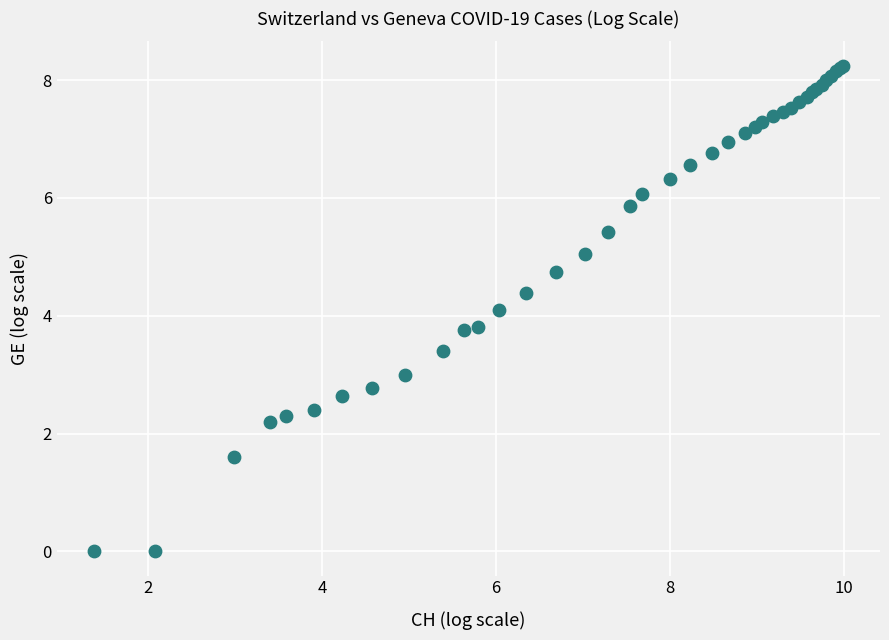

What Y value in the scatter plot is closest to 4?

4.1